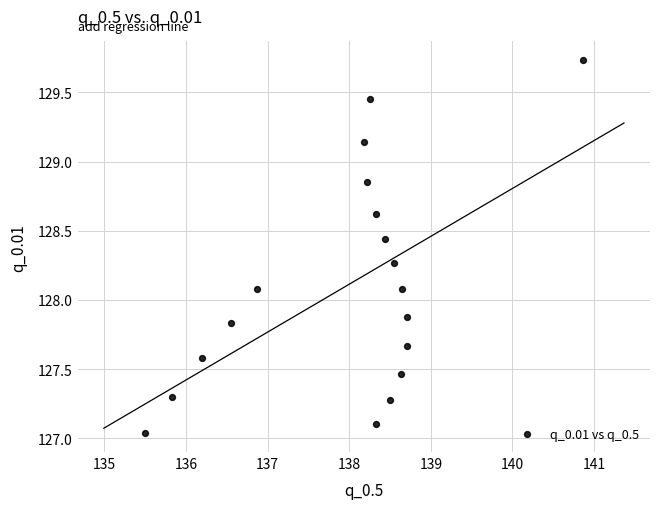

What is the range of Y values (max minus min)?

2.7